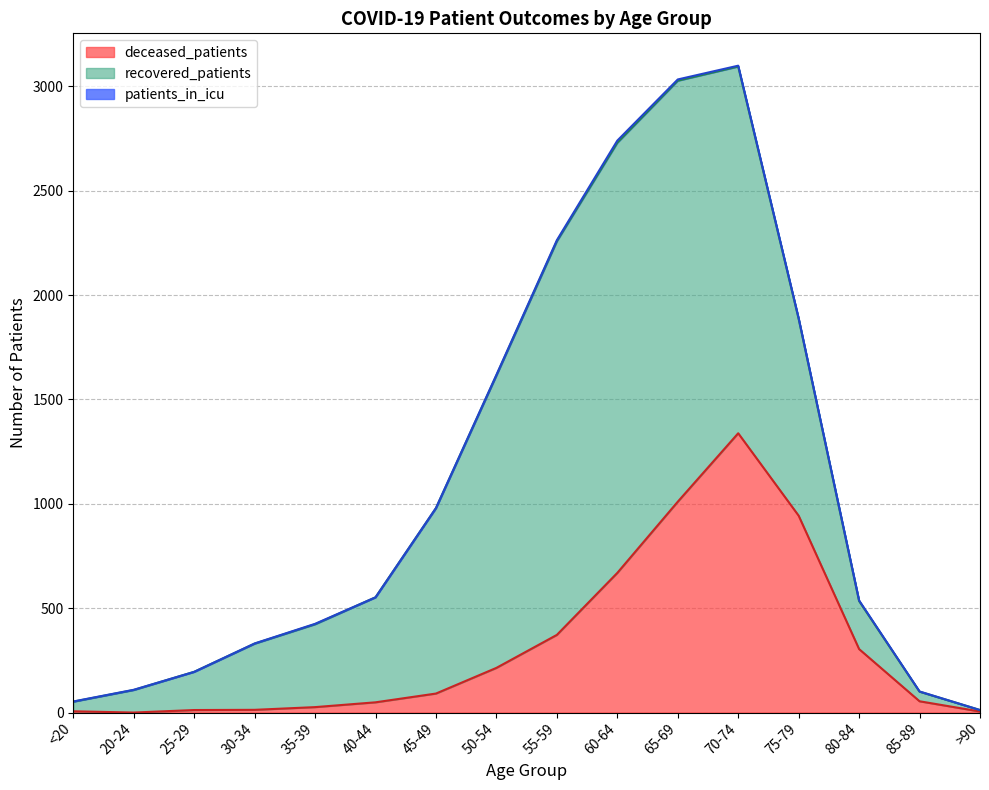

What is the difference between the recovered_patients values at <20 and 20-24?

62